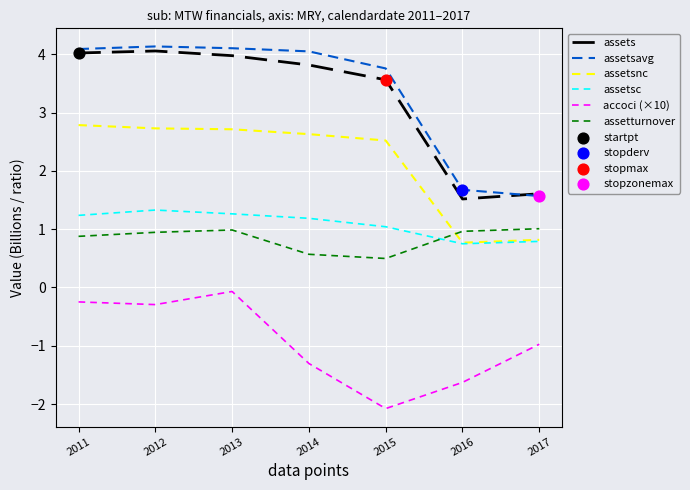

What is the total value across all series at 2011?

12.8